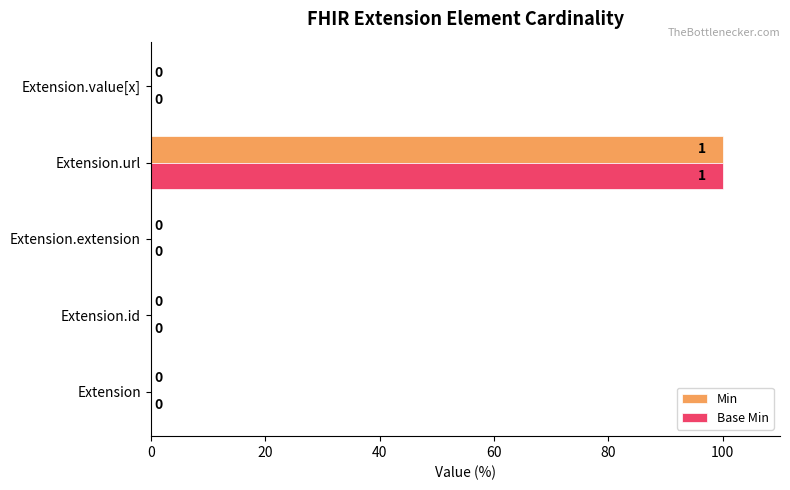

Which category has the highest value in the Base Min series?

Extension.url